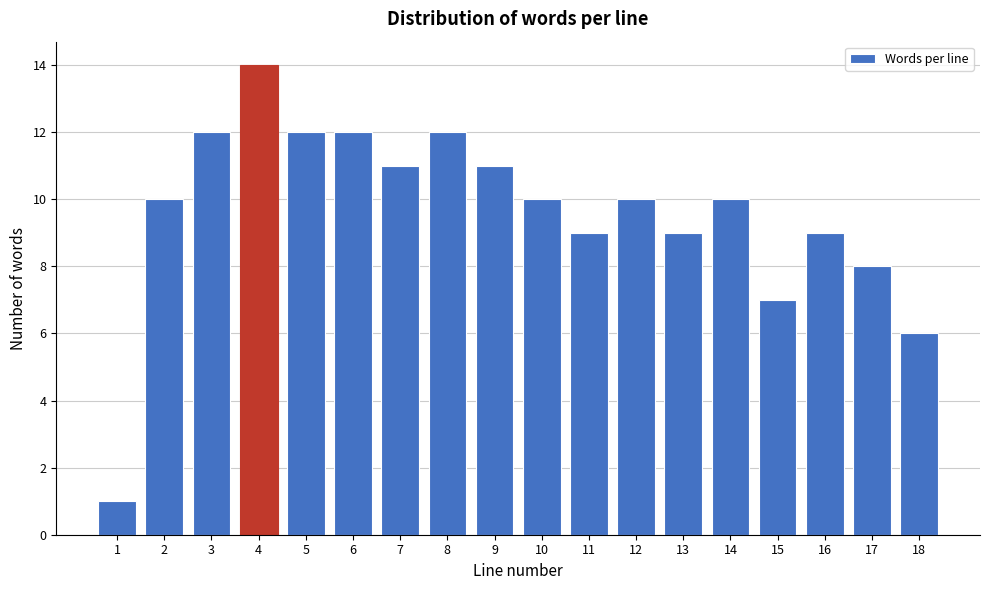

Reading left to right, list all the values displayed in this chart.

1=1	2=10	3=12	4=14	5=12	6=12	7=11	8=12	9=11	10=10	11=9	12=10	13=9	14=10	15=7	16=9	17=8	18=6